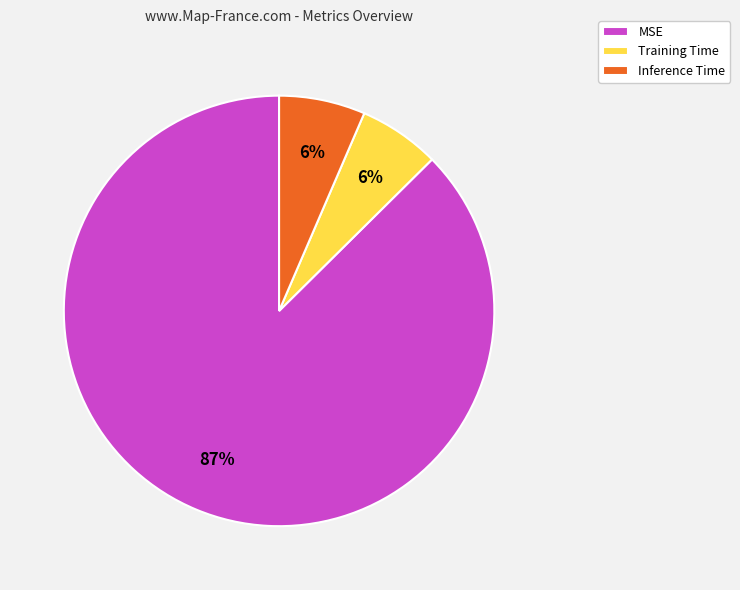

What percentage is the Inference Time slice, to the nearest percent?

6%